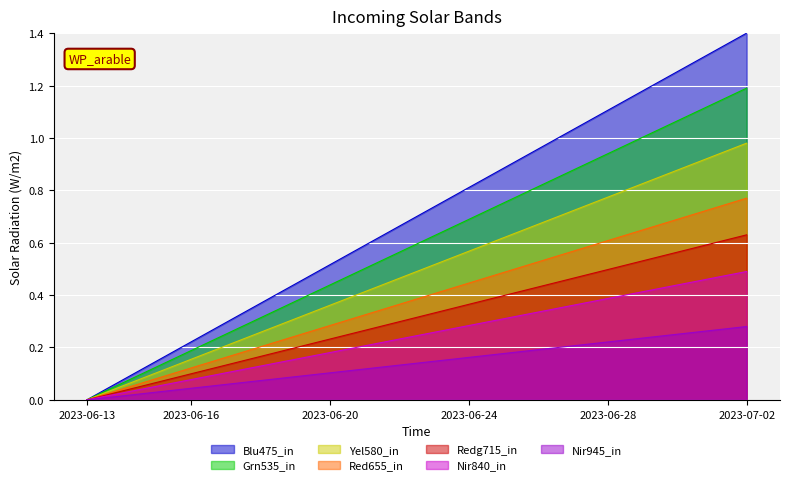

List the labels in order of value, smallest first.

2023-06-13, 2023-06-14, 2023-06-15, 2023-06-16, 2023-06-17, 2023-06-18, 2023-06-19, 2023-06-20, 2023-06-21, 2023-06-22, 2023-06-23, 2023-06-24, 2023-06-25, 2023-06-26, 2023-06-27, 2023-06-28, 2023-06-29, 2023-06-30, 2023-07-01, 2023-07-02